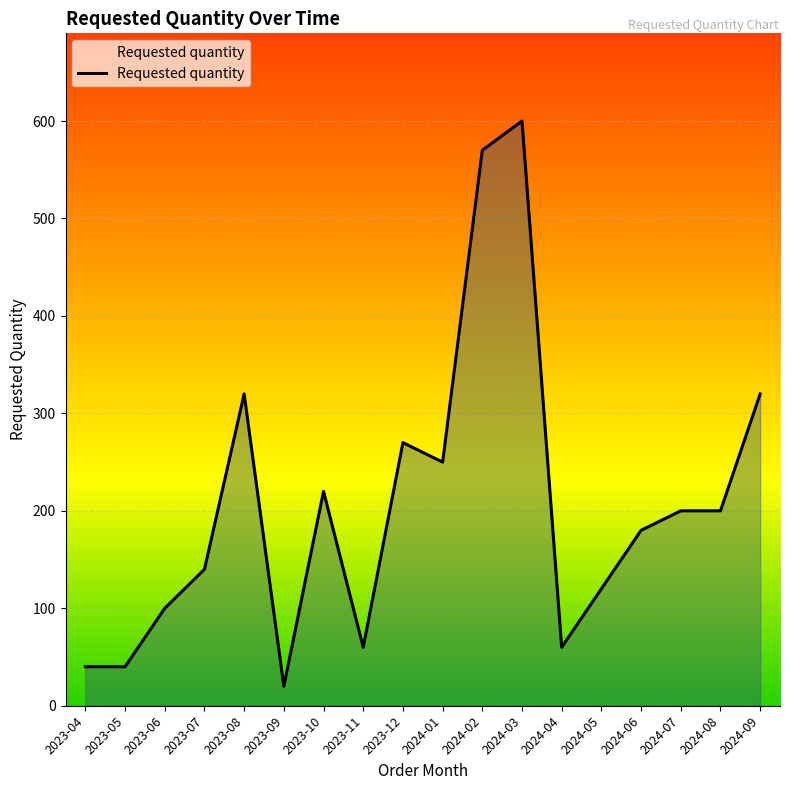

At which category does the chart reach its minimum across all series?

2023-09